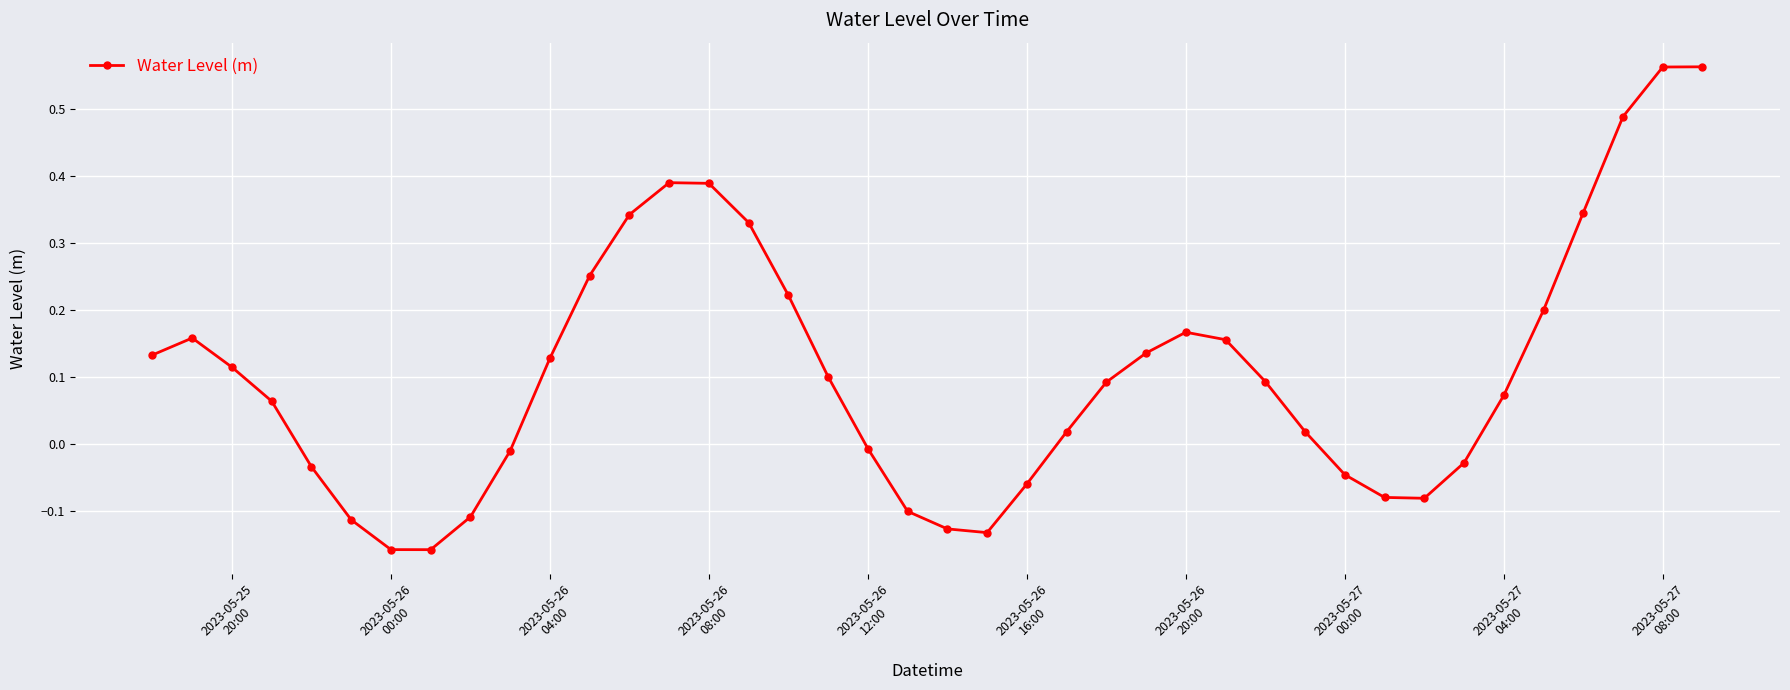

What is the sum of all values?

4.3